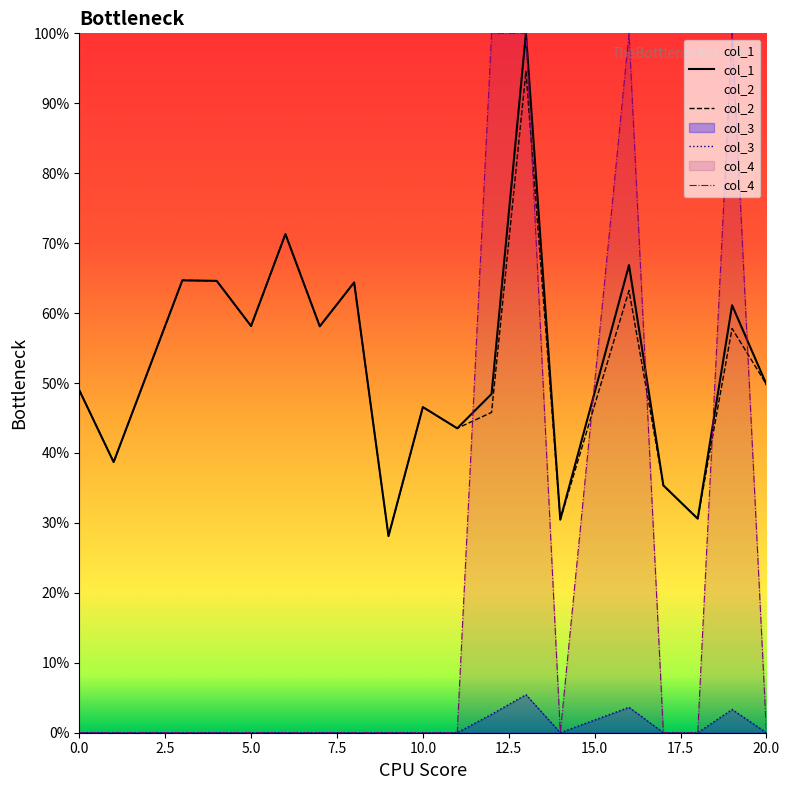

True or false: col_4 has more than 1 points higher than both neighbors.

True